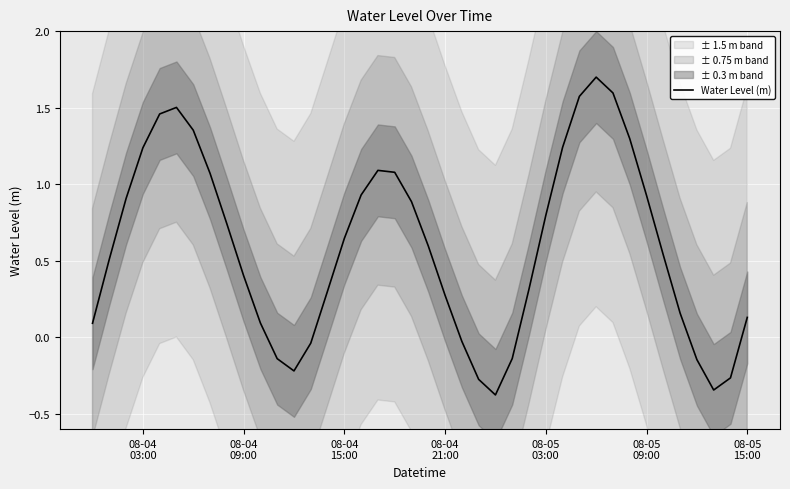

How many negative values are there?

10